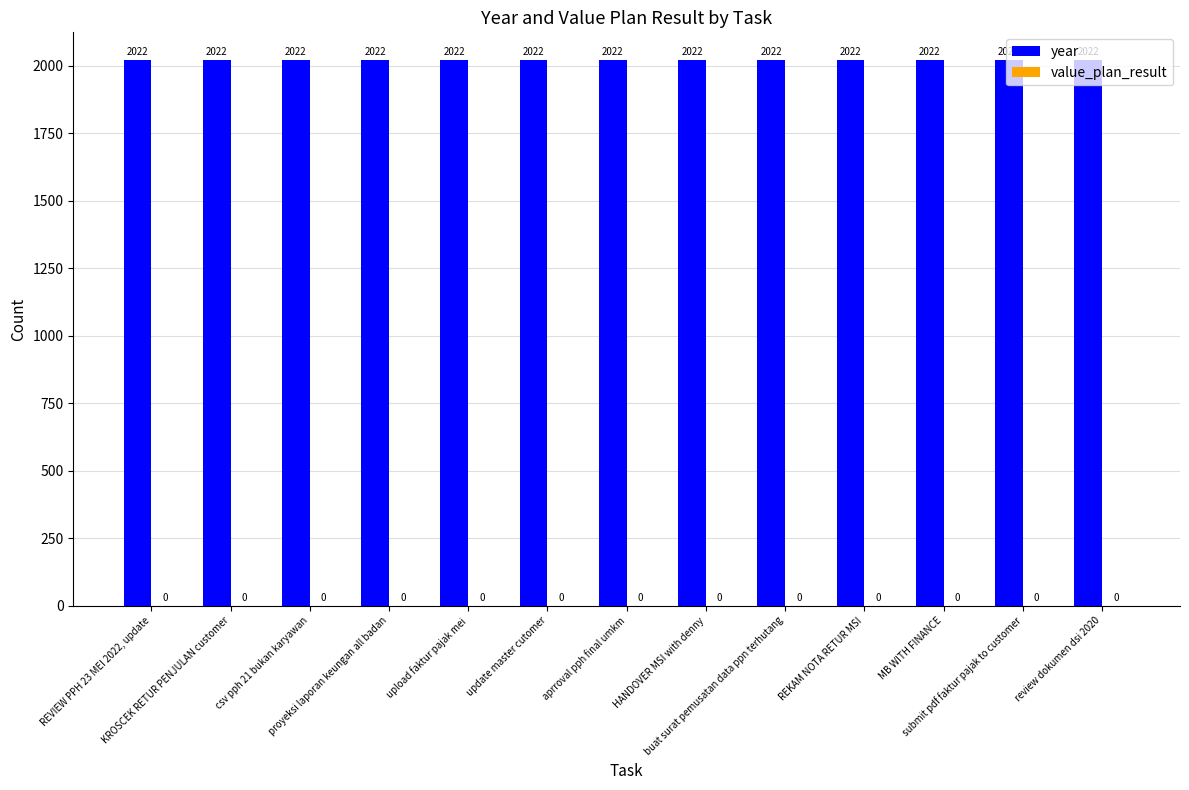

Reading left to right, list all the values displayed in this chart.

year: 2022	2022	2022	2022	2022	2022	2022	2022	2022	2022	2022	2022	2022
value_plan_result: 0	0	0	0	0	0	0	0	0	0	0	0	0